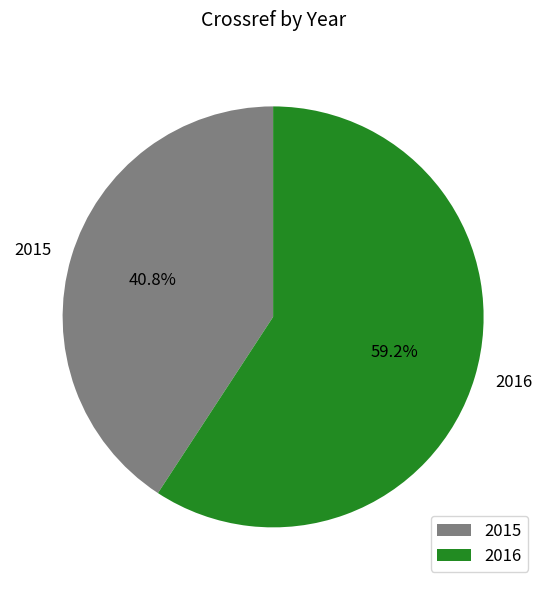

Between 2015 and 2016, which is larger?

2016